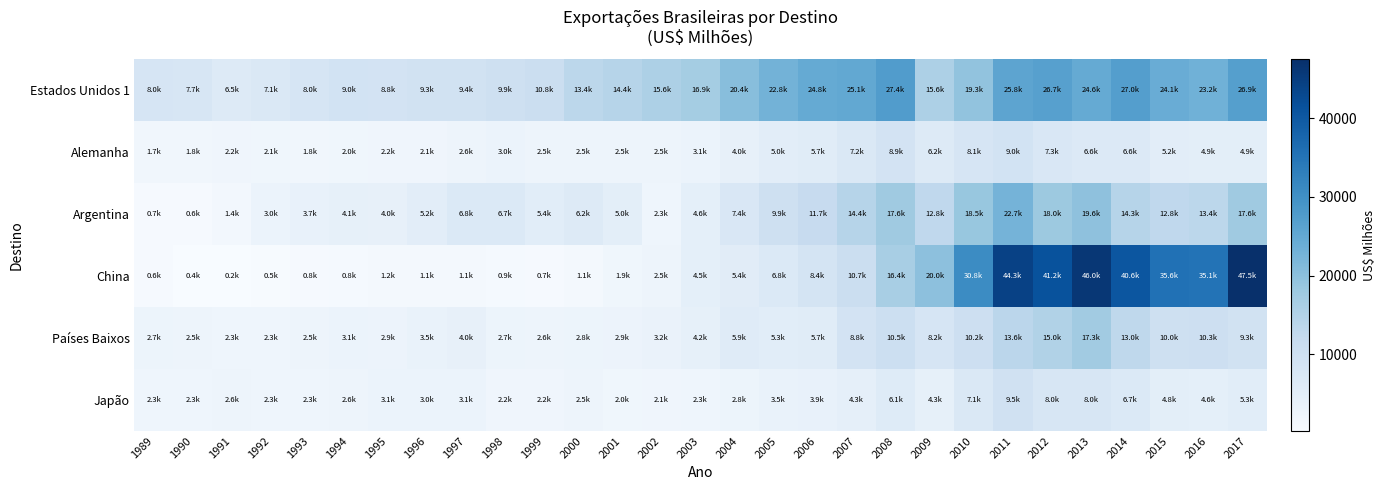

Reading left to right, extract all data points from this chart.

Estados Unidos 1: 1989=8043.2	1990=7718.4	1991=6473.6	1992=7058.2	1993=8028.1	1994=8950.8	1995=8798.0	1996=9311.9	1997=9406.8	1998=9865.2	1999=10848.9	2000=13375.2	2001=14397.2	2002=15558.9	2003=16936.4	2004=20402.7	2005=22809.6	2006=24773.1	2007=25065.0	2008=27423.0	2009=15601.6	2010=19307.3	2011=25804.6	2012=26700.8	2013=24648.1	2014=27026.2	2015=24080.0	2016=23156.3	2017=26872.6
Alemanha: 1989=1704.8	1990=1843.6	1991=2181.2	1992=2073.1	1993=1823.8	1994=2048.8	1995=2158.2	1996=2082.7	1997=2607.8	1998=3005.7	1999=2544.1	2000=2526.8	2001=2504.1	2002=2539.9	2003=3140.3	2004=4046.5	2005=5032.4	2006=5691.0	2007=7211.4	2008=8850.8	2009=6175.0	2010=8138.5	2011=9039.1	2012=7277.1	2013=6551.6	2014=6632.7	2015=5178.9	2016=4860.8	2017=4911.0
Argentina: 1989=710.3	1990=645.1	1991=1400.4	1992=3040.0	1993=3658.8	1994=4135.9	1995=4041.2	1996=5170.1	1997=6767.2	1998=6747.1	1999=5364.1	2000=6237.7	2001=5009.8	2002=2346.5	2003=4569.8	2004=7391.0	2005=9930.1	2006=11739.6	2007=14416.9	2008=17605.6	2009=12785.0	2010=18522.5	2011=22709.3	2012=17997.7	2013=19615.4	2014=14282.0	2015=12800.0	2016=13417.7	2017=17618.8
China: 1989=628.3	1990=381.8	1991=227.7	1992=460.1	1993=779.4	1994=822.4	1995=1203.8	1996=1113.8	1997=1088.2	1998=904.9	1999=676.1	2000=1085.3	2001=1902.1	2002=2521.0	2003=4533.4	2004=5441.8	2005=6835.0	2006=8402.4	2007=10748.8	2008=16403.0	2009=19954.5	2010=30785.9	2011=44314.6	2012=41227.5	2013=46026.2	2014=40616.1	2015=35607.5	2016=35133.6	2017=47488.4
Países Baixos: 1989=2689.4	1990=2494.1	1991=2275.6	1992=2338.9	1993=2488.0	1994=3077.1	1995=2917.8	1996=3548.7	1997=3998.5	1998=2744.2	1999=2594.1	2000=2796.3	2001=2863.6	2002=3183.4	2003=4247.6	2004=5919.3	2005=5285.5	2006=5748.6	2007=8840.9	2008=10482.6	2009=8150.1	2010=10227.7	2011=13639.7	2012=15040.7	2013=17286.1	2014=13029.7	2015=10044.5	2016=10322.8	2017=9252.3
Japão: 1989=2311.7	1990=2348.5	1991=2577.5	1992=2305.5	1993=2313.0	1994=2574.1	1995=3101.6	1996=3047.1	1997=3068.1	1998=2201.9	1999=2192.7	2000=2474.4	2001=1989.8	2002=2102.6	2003=2315.6	2004=2774.2	2005=3482.6	2006=3894.5	2007=4321.3	2008=6114.5	2009=4269.7	2010=7140.8	2011=9473.1	2012=7955.7	2013=7964.0	2014=6718.3	2015=4845.0	2016=4604.3	2017=5263.3